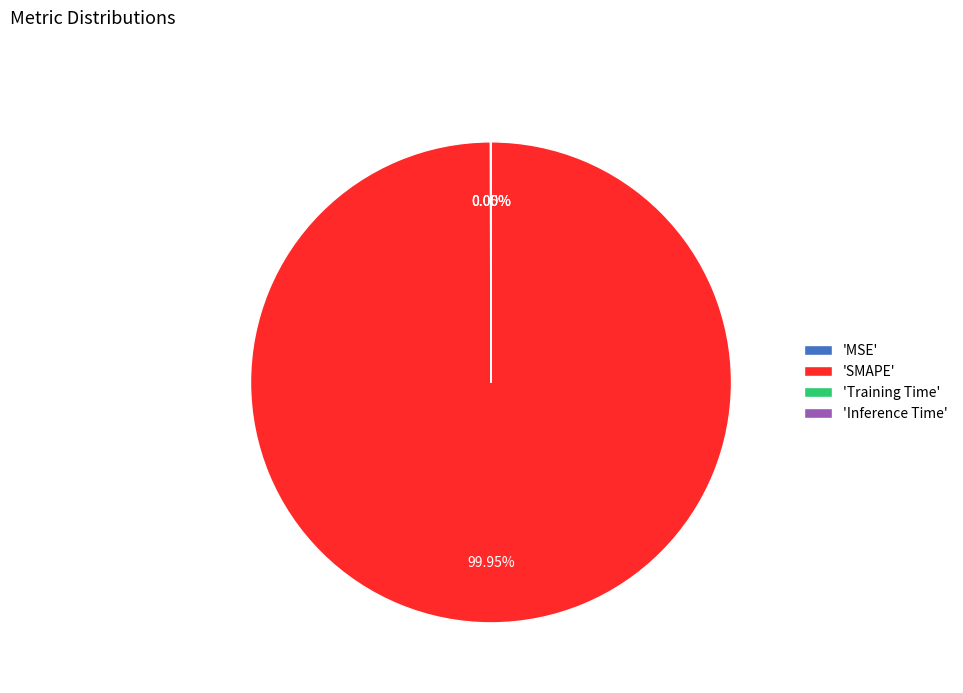

Is there any slice that represents more than half of the pie?

Yes